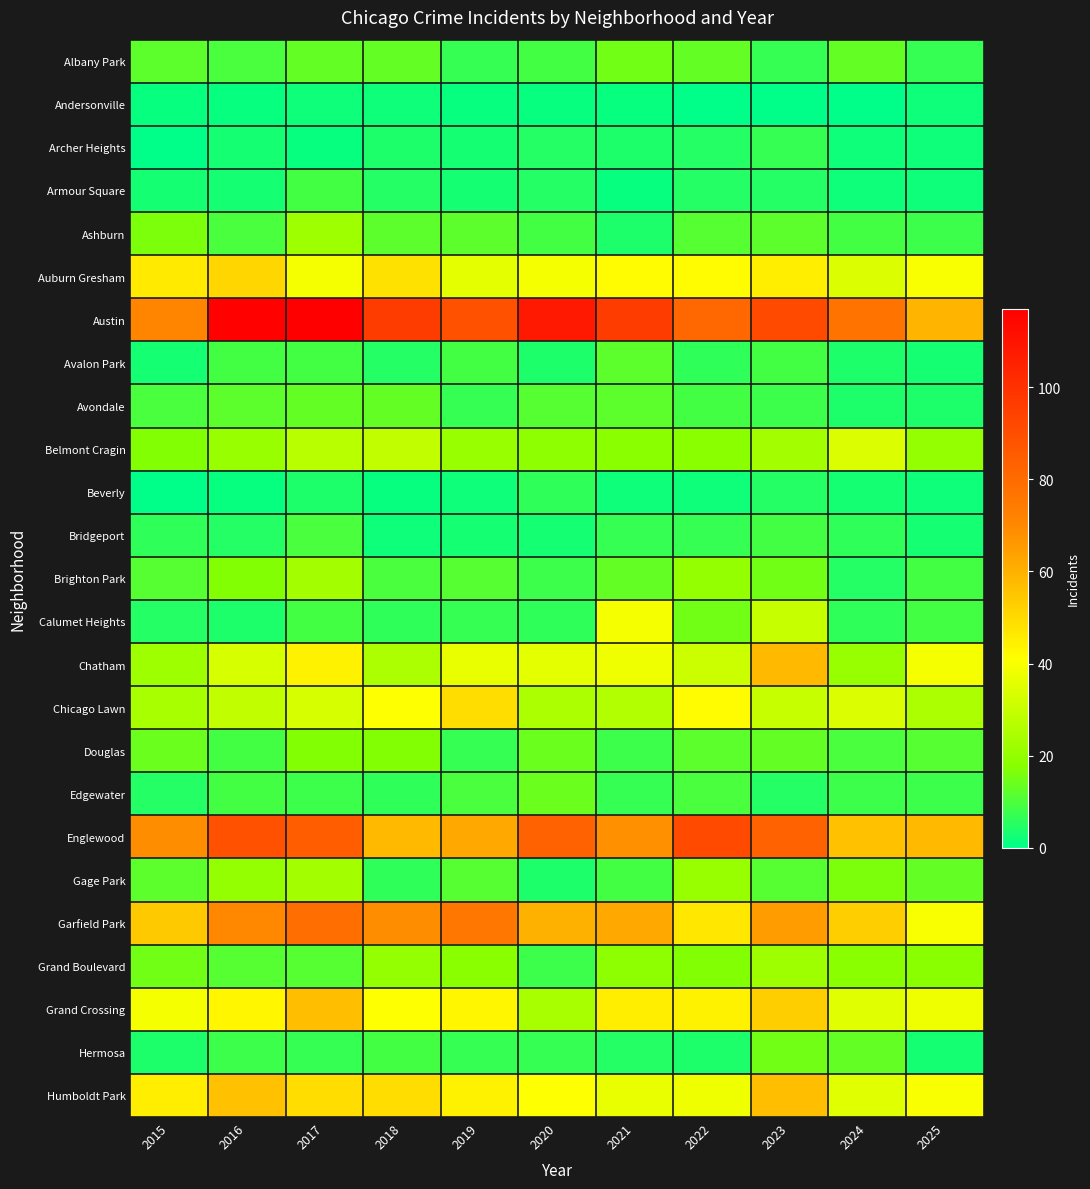

What is the difference between the highest and lowest values at 2022?

91